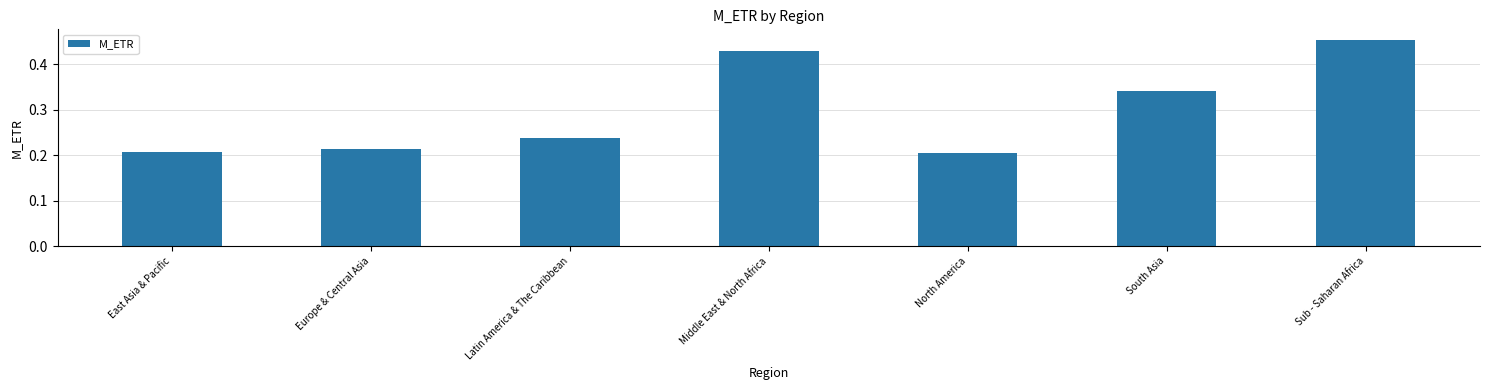

True or false: the data shows 0.3 at Sub - Saharan Africa.

False